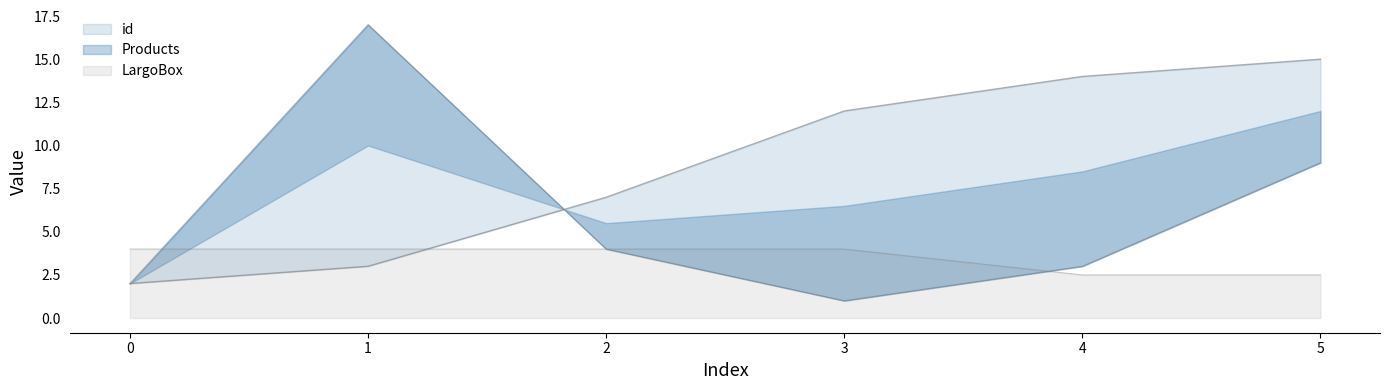

What is the value of the Products point at the 2nd from the left?

17.0